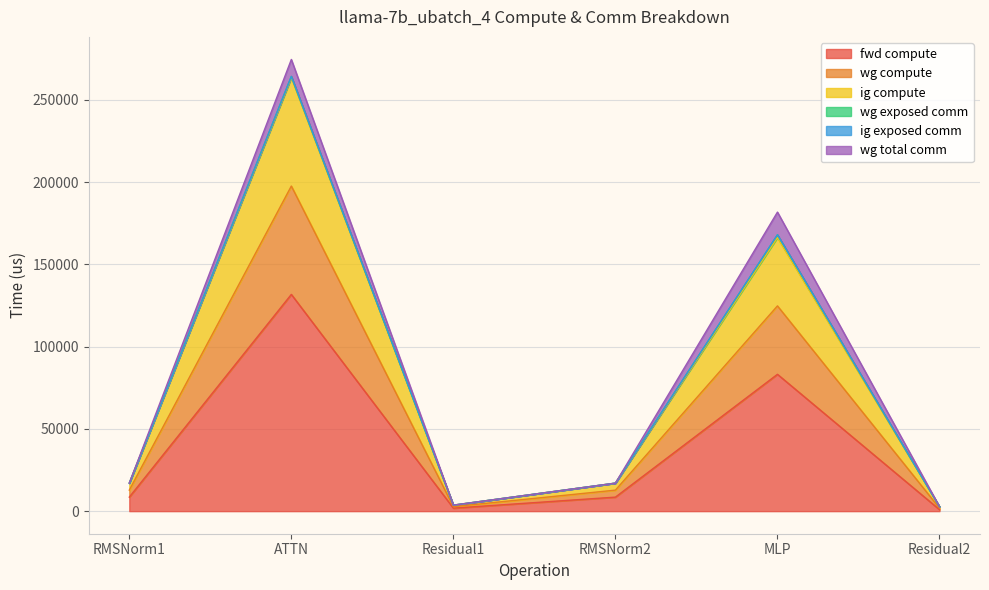

How many lines are shown in the chart?

6